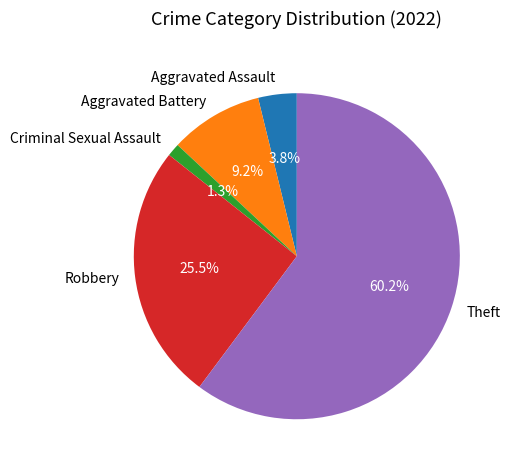

The Aggravated Assault slice represents 15% of the pie. True or false?

False